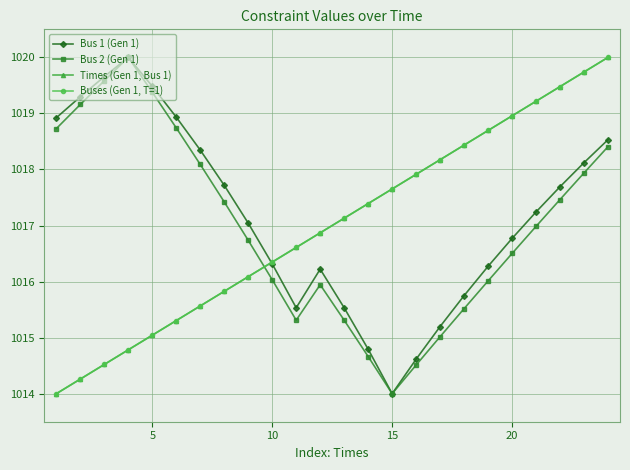

How many lines are shown in the chart?

4